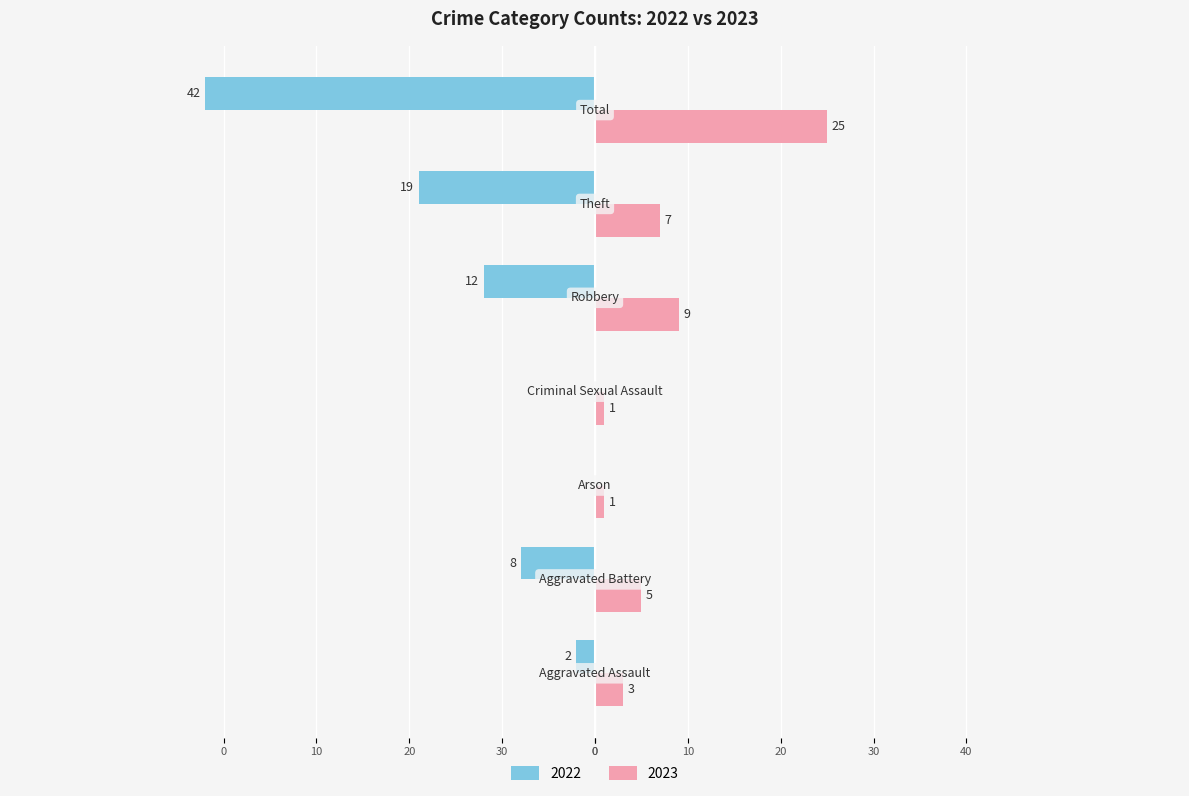

What are all the series names shown in the legend?

2022, 2023